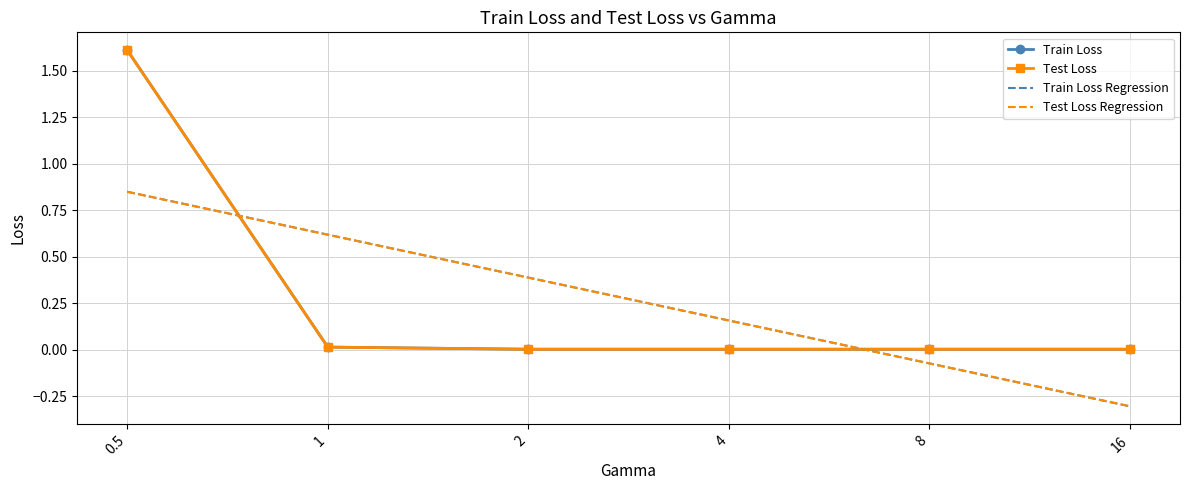

Which series changed the most between 2 and 16?

Train Loss Regression